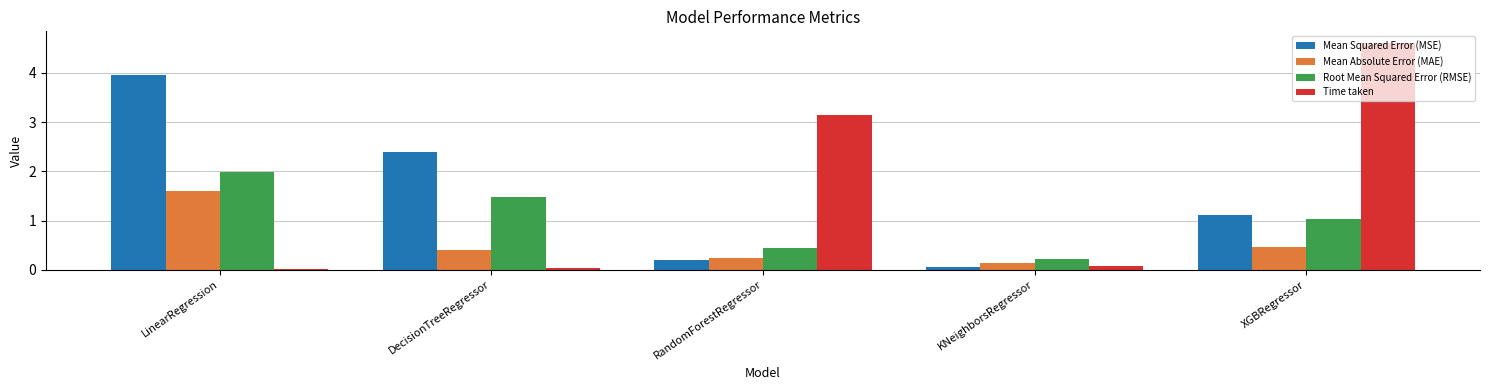

What is the total value across all series at XGBRegressor?

7.2